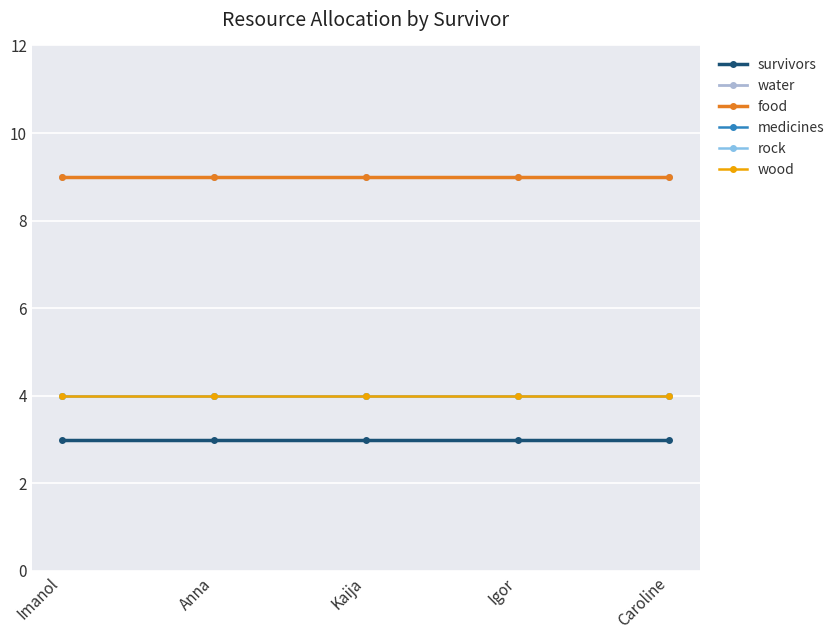

What is the label of the 5th point from the right?

Imanol